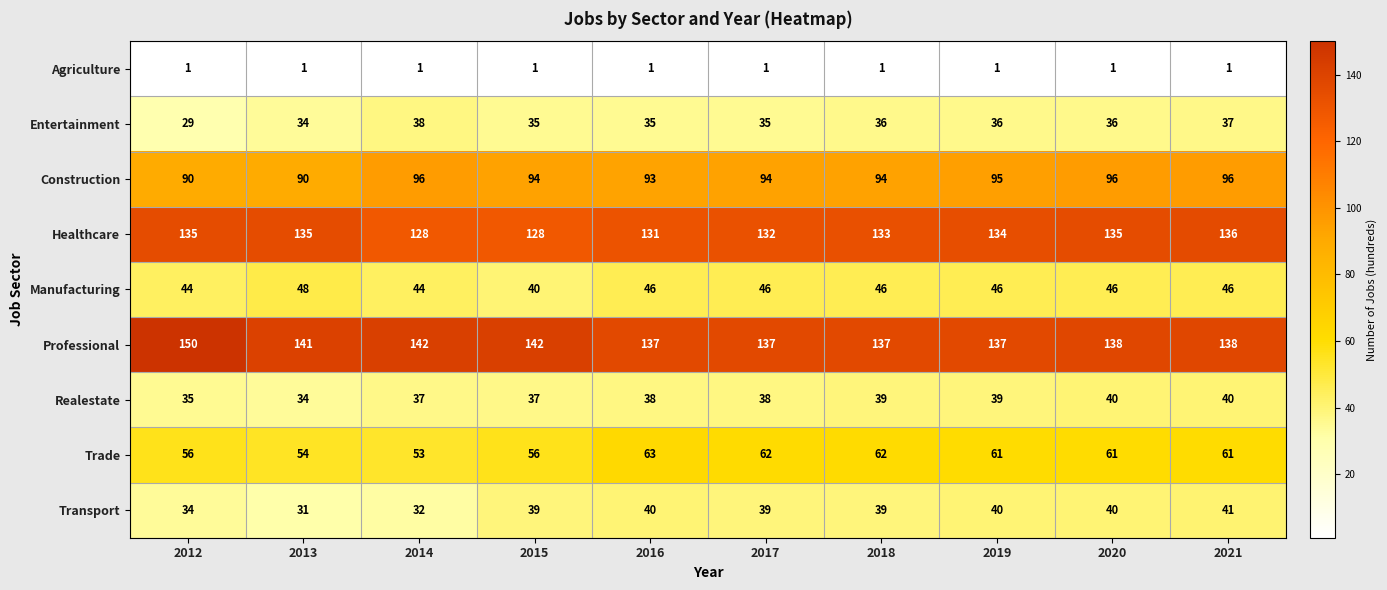

At which label does Trade reach its minimum?

2014